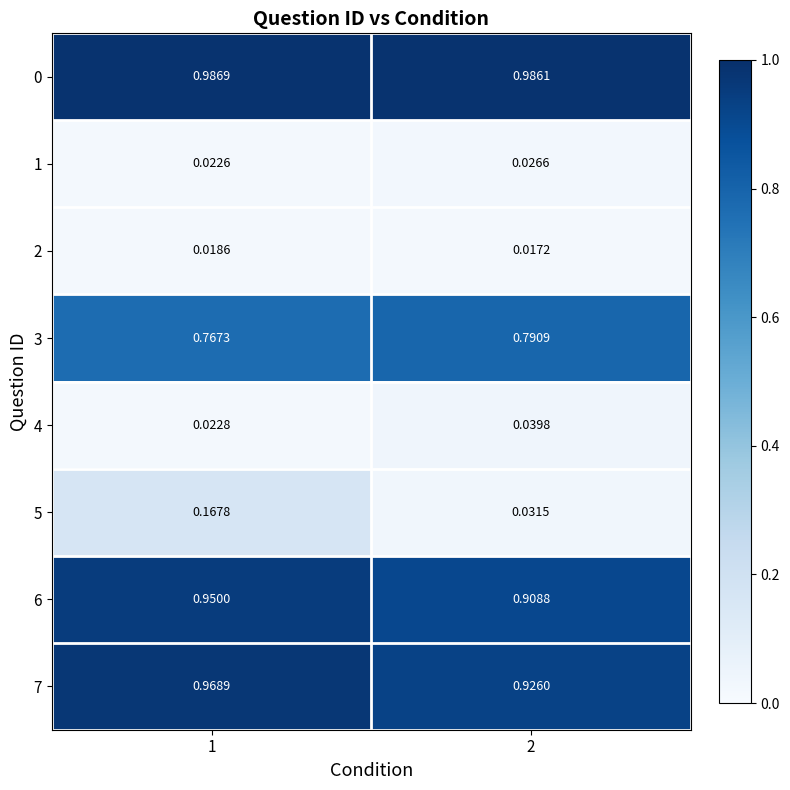

Is the value of 1 at 2 greater than the value of 5 at 1?

No